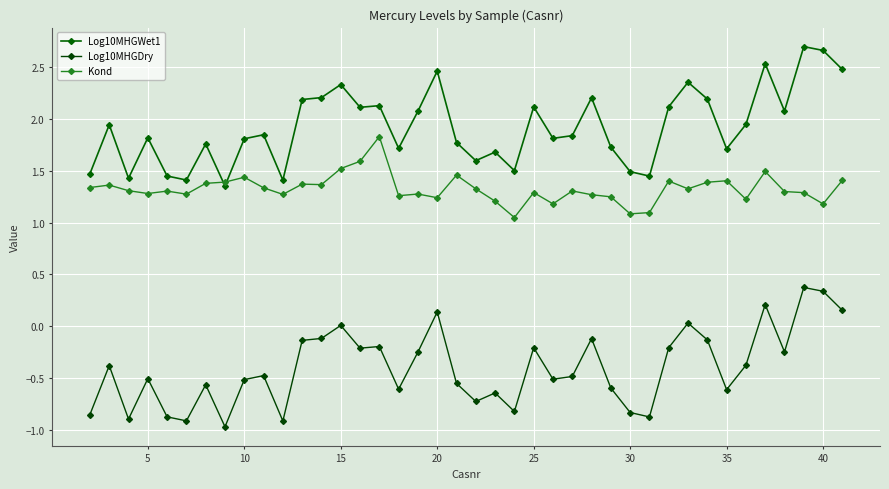

In Kond, how many points are lower than both neighbors (excluding endpoints)?

12